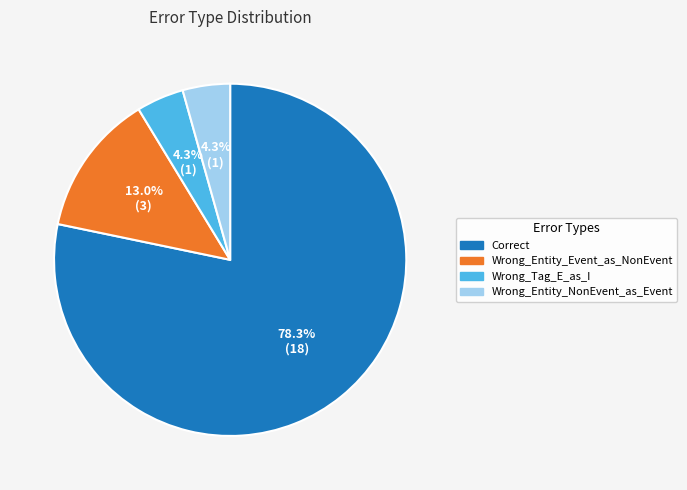

To the nearest percent, what percentage of the pie is Wrong_Entity_Event_as_NonEvent?

13%